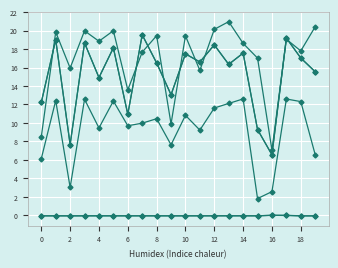

Is this an area chart (filled region under the line)?

No